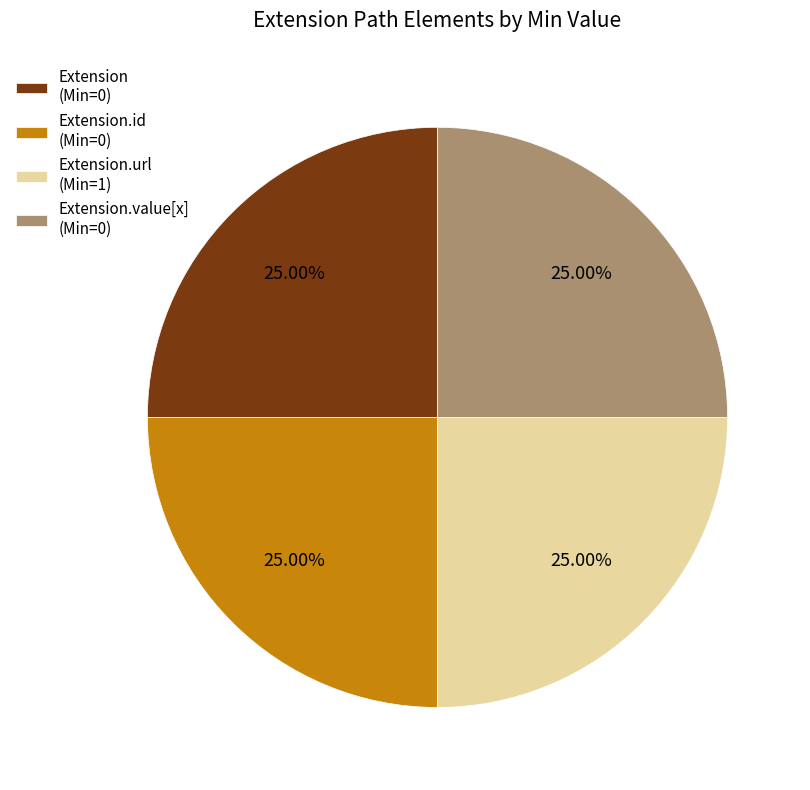

To the nearest percent, what is the average slice percentage?

25%